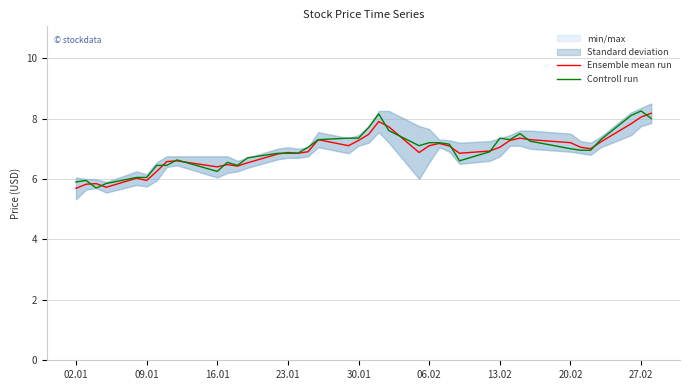

The Ensemble mean run series shows 3.2 at 06.02. True or false?

False